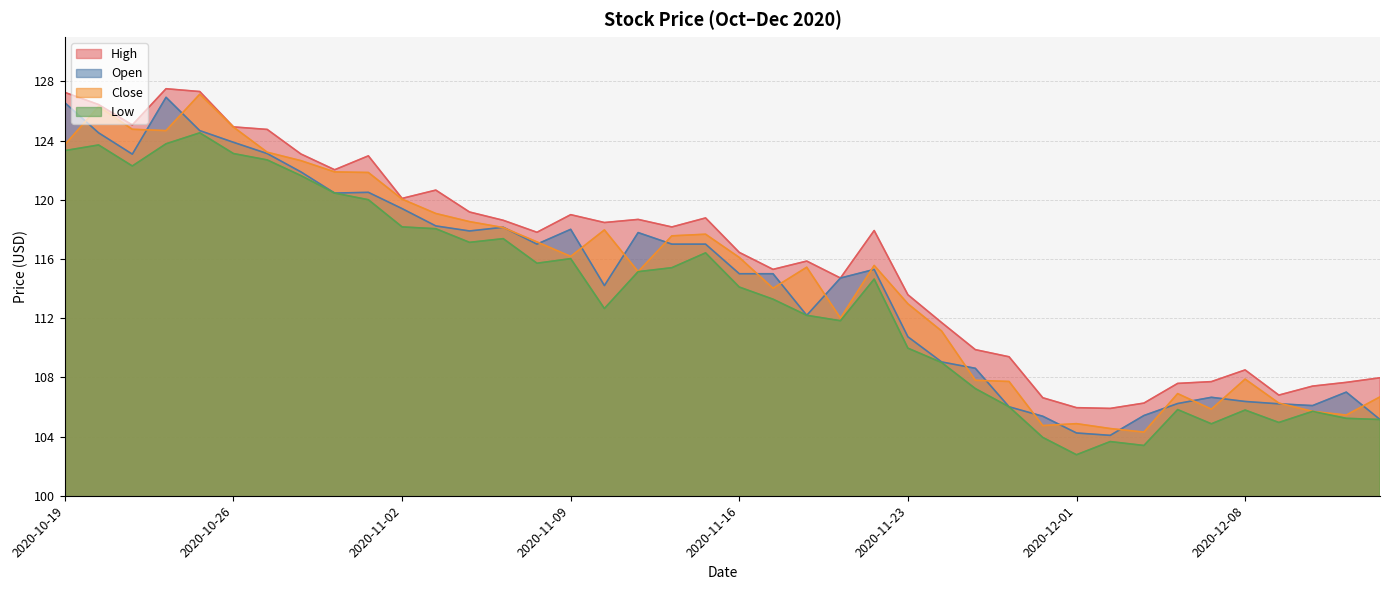

Where is the first local minimum for Open?

2020-10-21